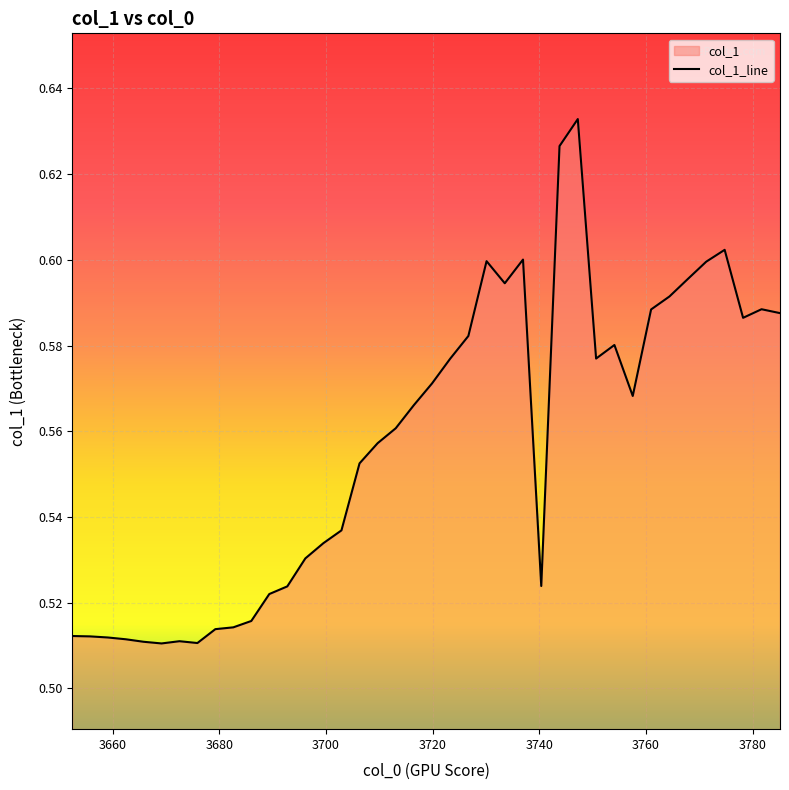

What is the sum of all values?

22.3